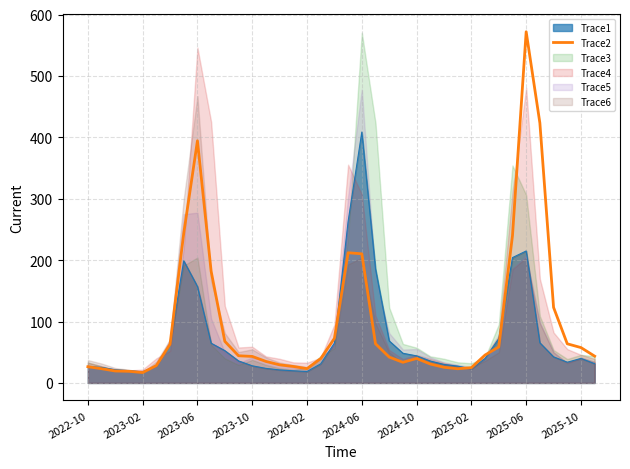

How many interior local peaks (higher than both neighbors) does the data have?

4